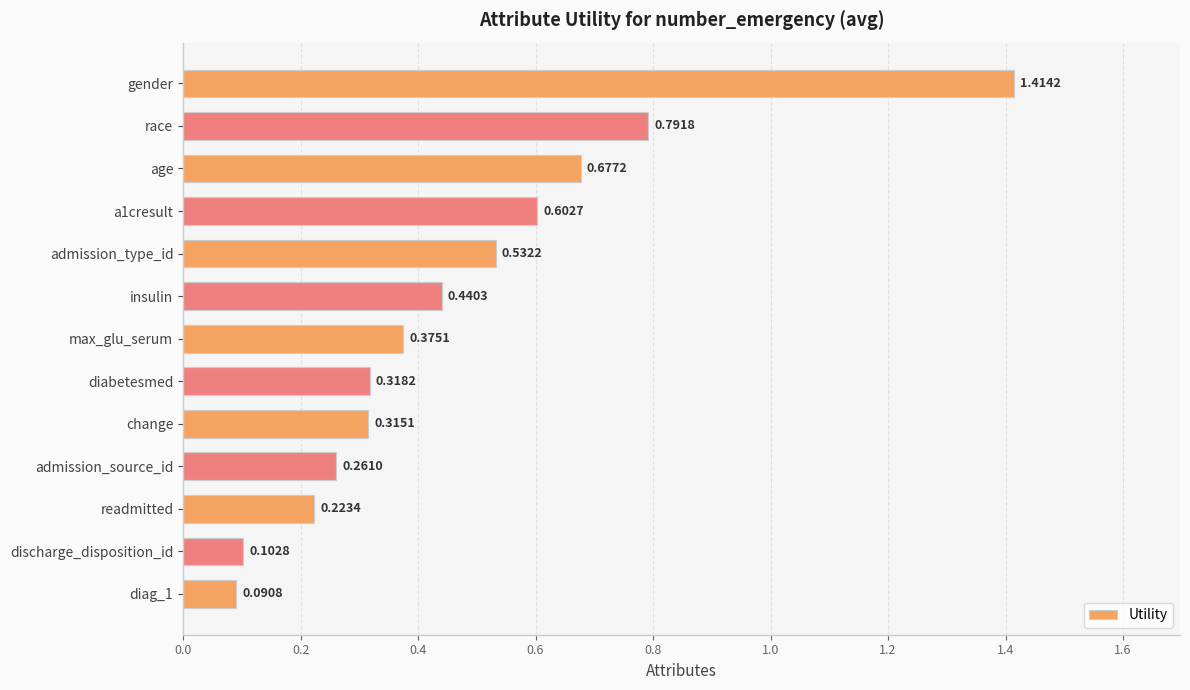

Rank the categories by value from lowest to highest.

diag_1, discharge_disposition_id, readmitted, admission_source_id, change, diabetesmed, max_glu_serum, insulin, admission_type_id, a1cresult, age, race, gender